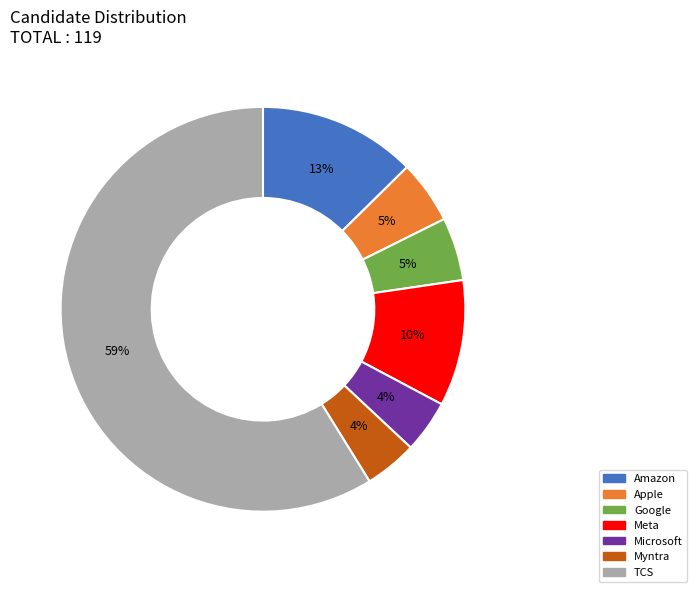

To the nearest percent, what is the difference between the Meta and Apple slice percentages?

5%